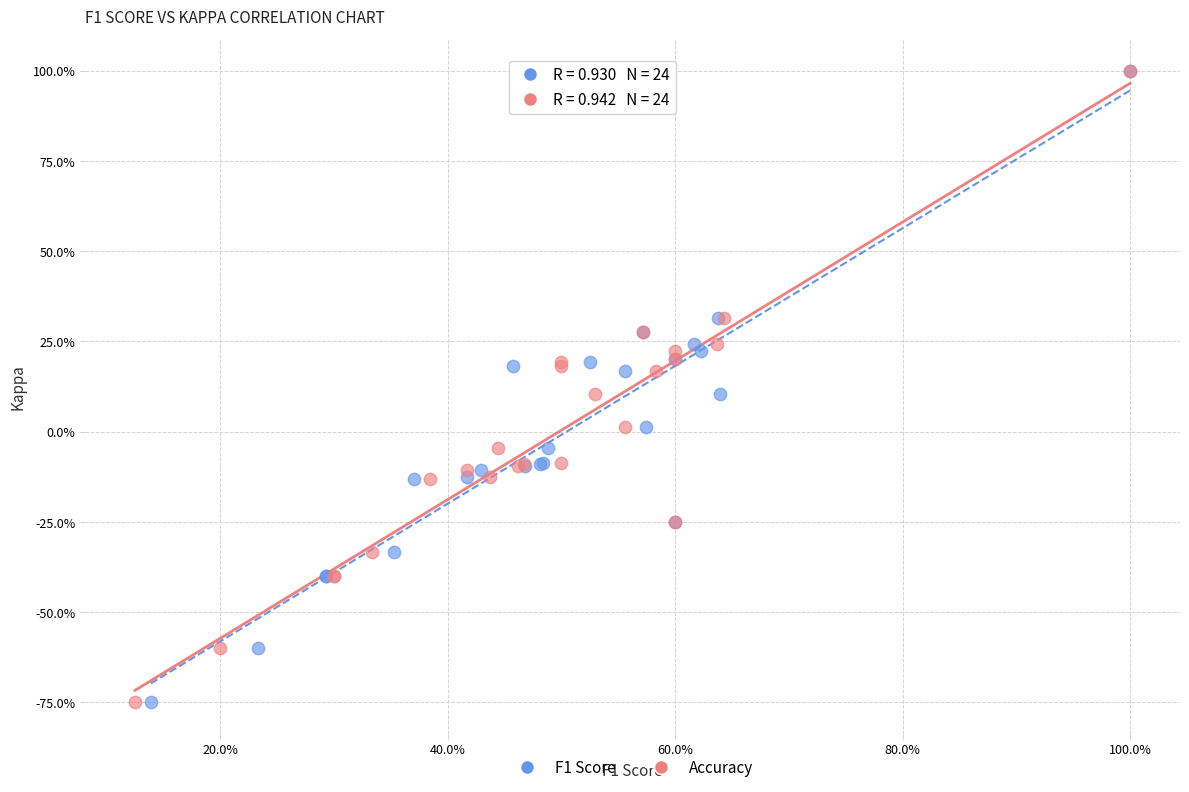

What are all the series names shown in the legend?

F1 Score, Accuracy